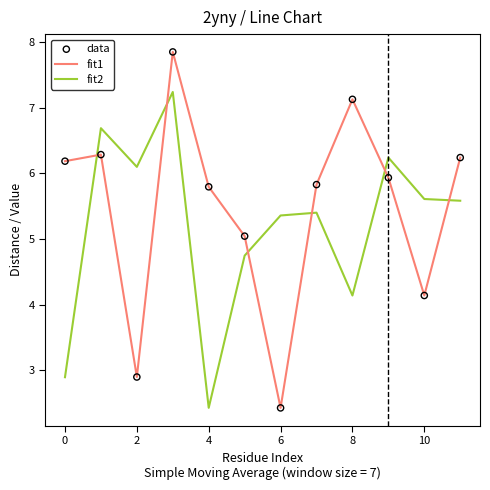

True or false: fit1 and fit2 intersect in this chart.

True